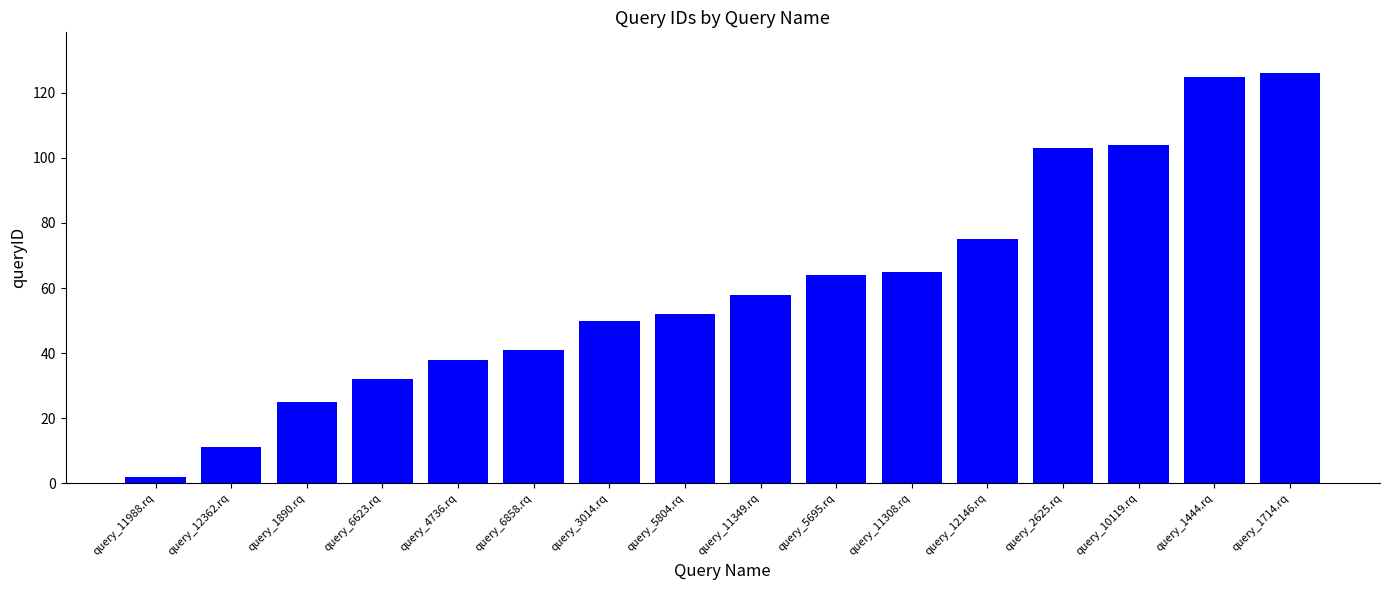

The value at query_6623.rq is 32. True or false?

True